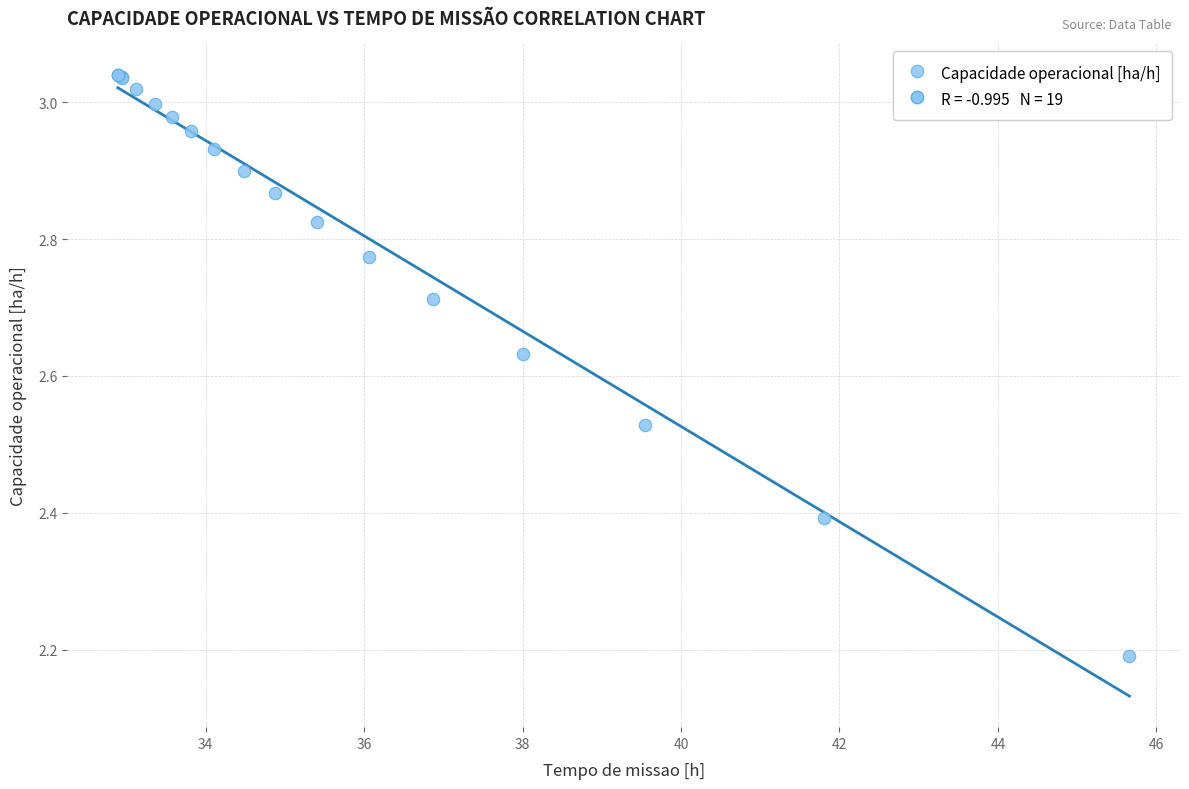

What Y value in the scatter plot is closest to 2?

2.2